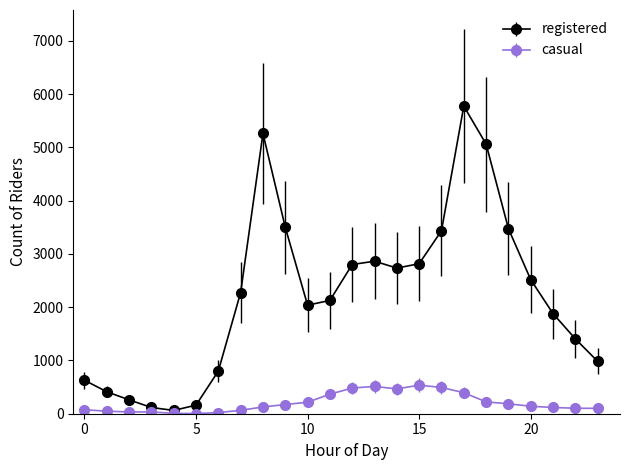

Which series has the largest range (max minus min)?

registered